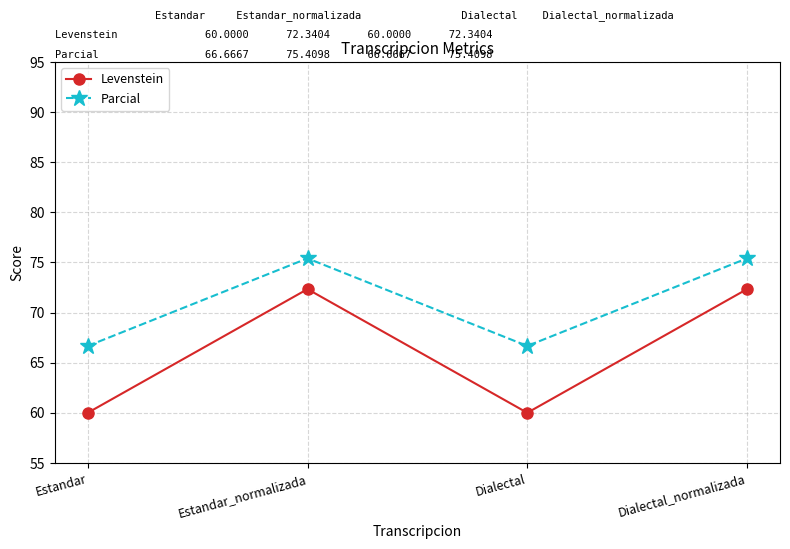

At Dialectal, list the series in order from smallest to largest.

Levenstein, Parcial